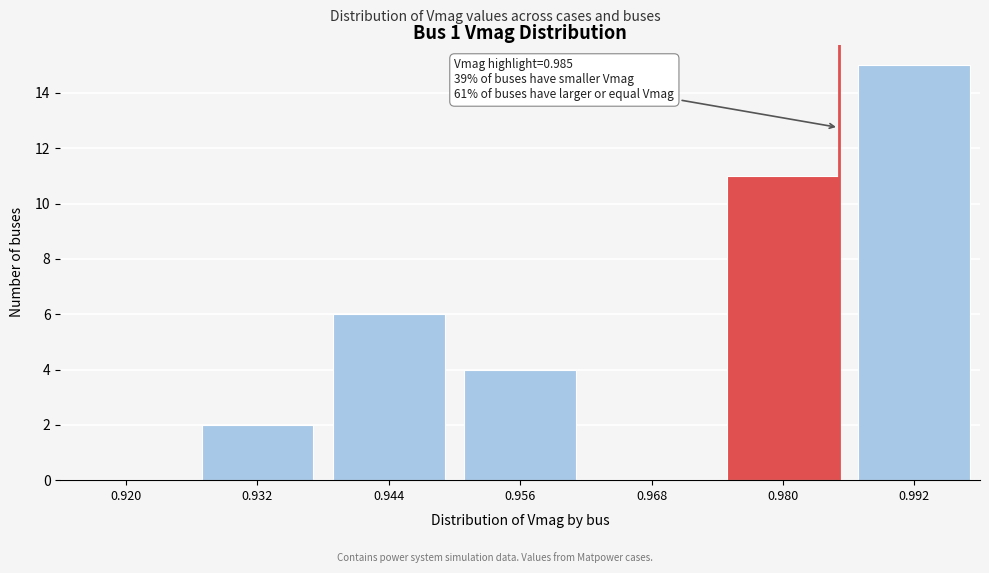

Reading left to right, what are all the values shown in this chart?

0.920=0	0.932=2	0.944=6	0.956=4	0.968=0	0.980=11	0.992=15